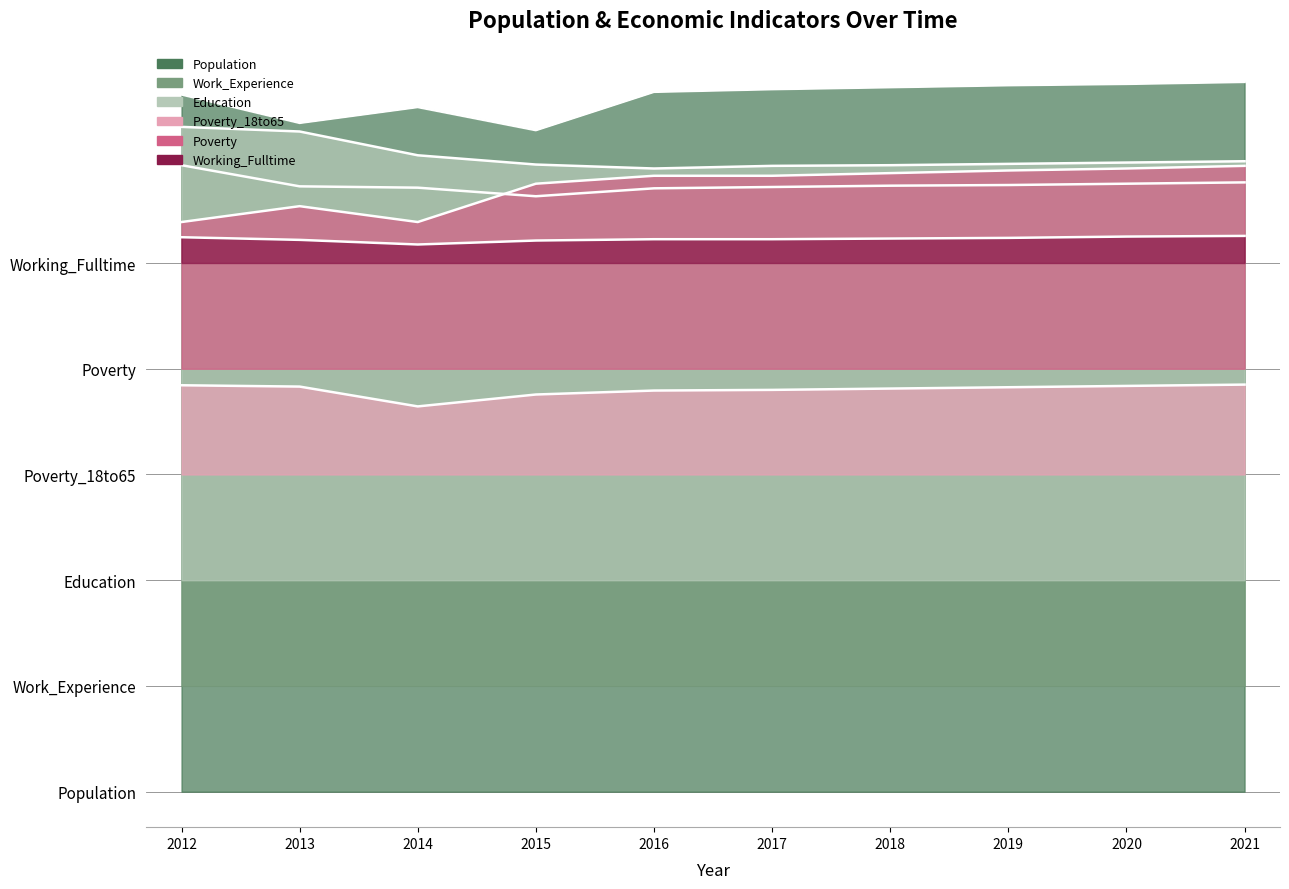

At how many categories does at least one series exceed 671?

10